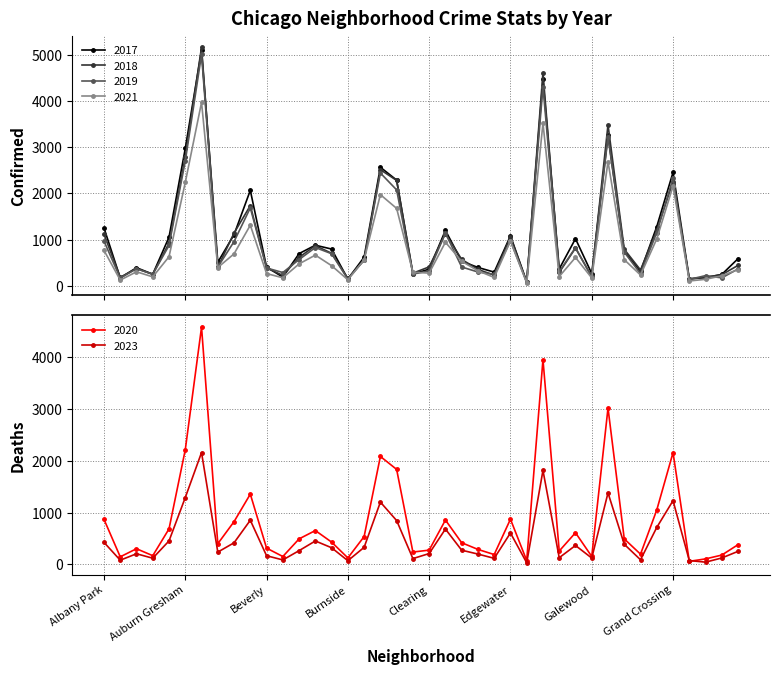

At how many categories does at least one series exceed 2982?

3